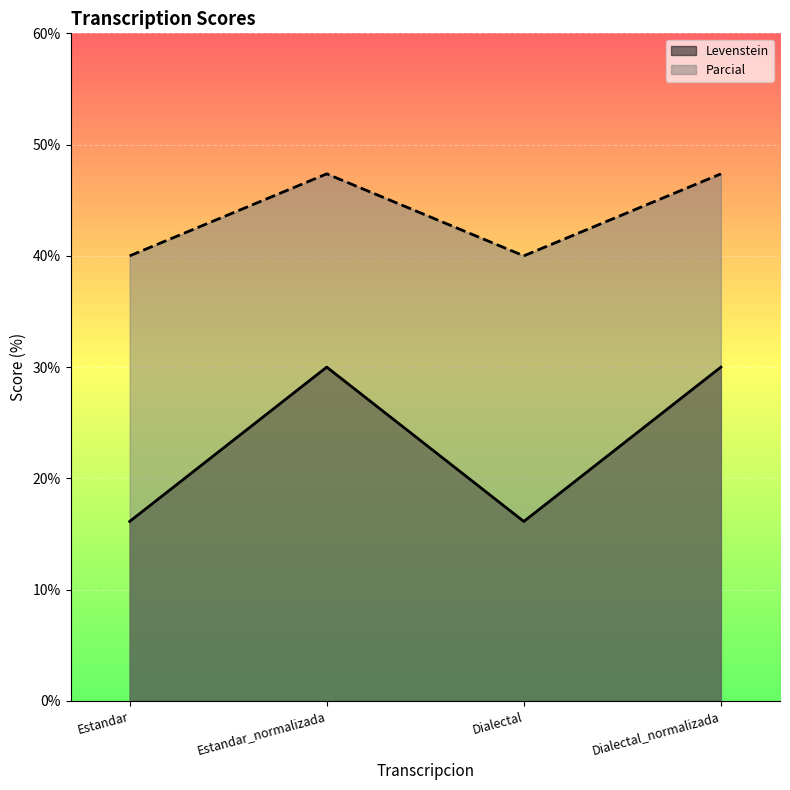

How many lines are shown in the chart?

2